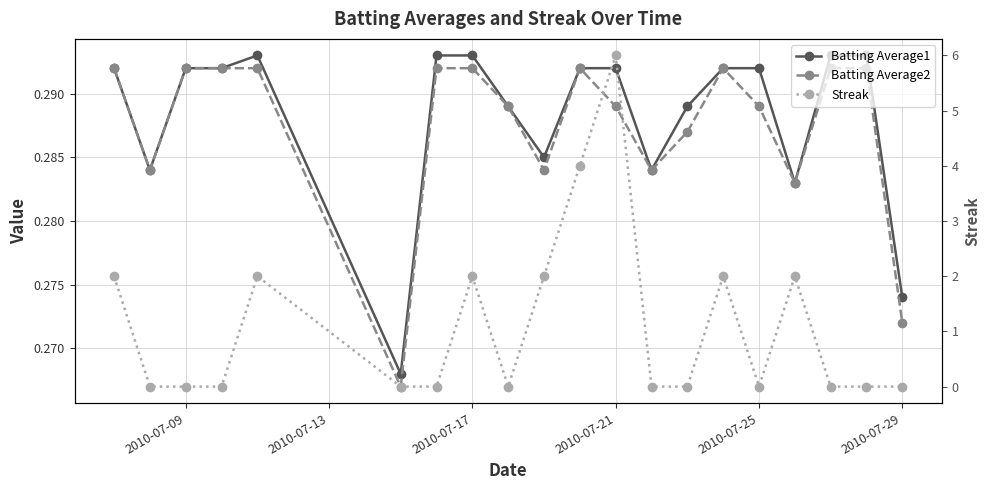

Reading right to left, what are all the values shown in this chart?

Batting Average1: 0.3	0.3	0.3	0.3	0.3	0.3	0.3	0.3	0.3	0.3	0.3	0.3	0.3	0.3	0.3	0.3	0.3	0.3	0.3	0.3
Batting Average2: 0.3	0.3	0.3	0.3	0.3	0.3	0.3	0.3	0.3	0.3	0.3	0.3	0.3	0.3	0.3	0.3	0.3	0.3	0.3	0.3
Streak: 0.0	0.0	0.0	2.0	0.0	2.0	0.0	0.0	6.0	4.0	2.0	0.0	2.0	0.0	0.0	2.0	0.0	0.0	0.0	2.0